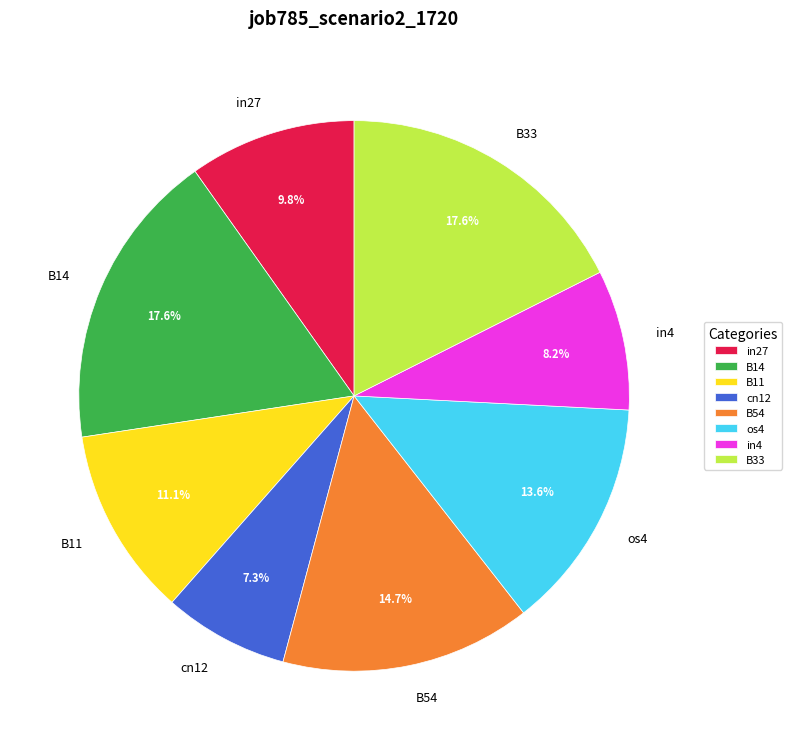

What is the smallest slice in the pie chart?

cn12